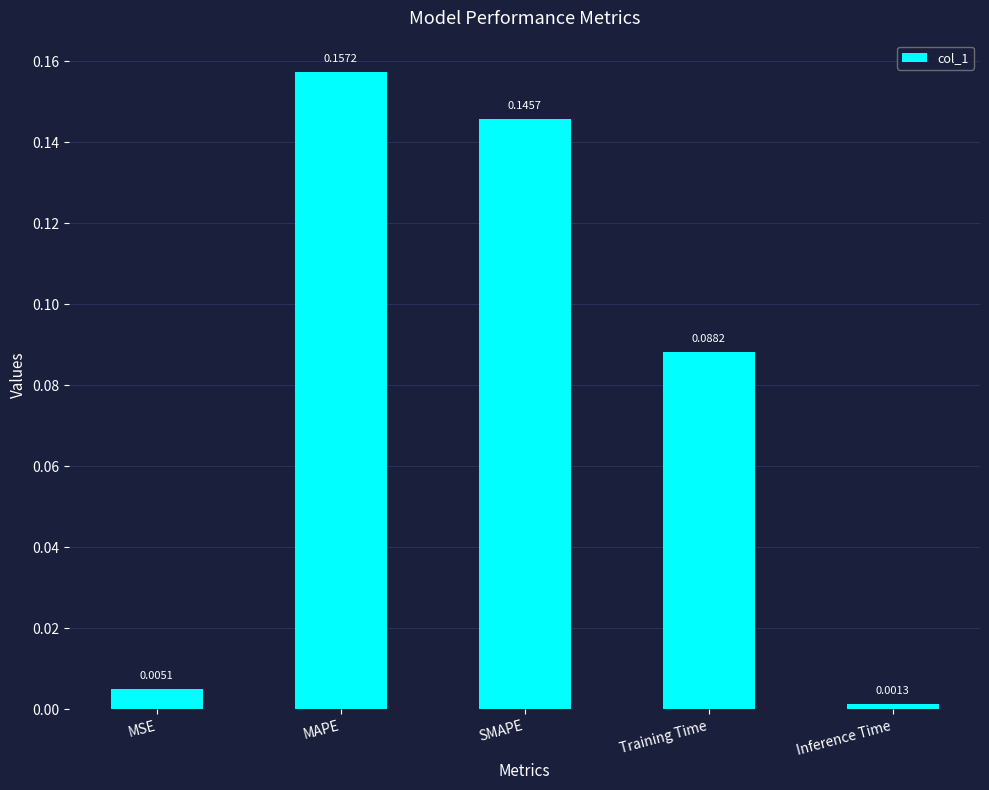

What is the label of the 3rd bar from the left?

SMAPE